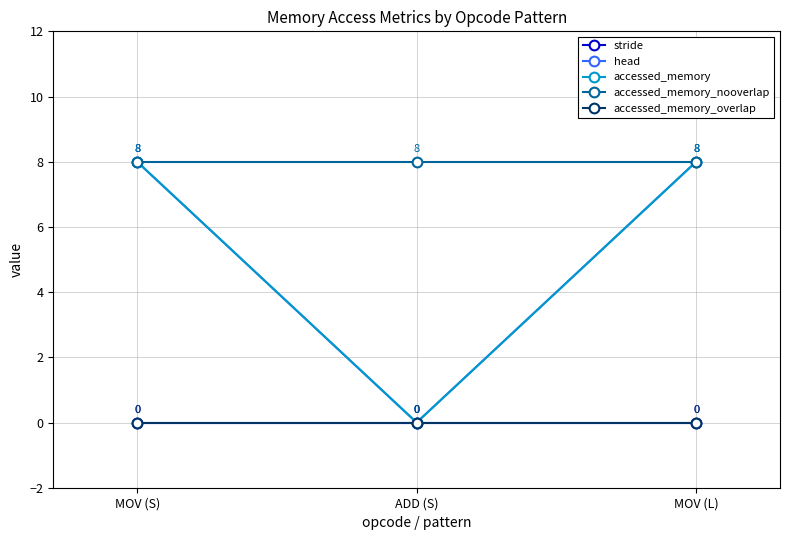

At which label does accessed_memory reach its minimum?

ADD (S)